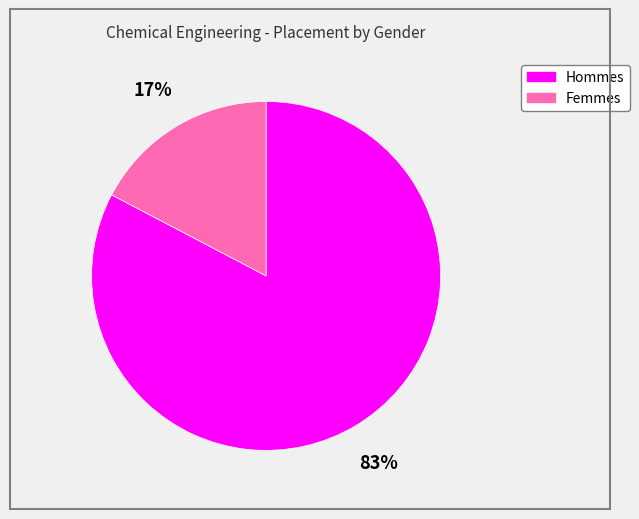

Is there any slice that represents more than half of the pie?

Yes